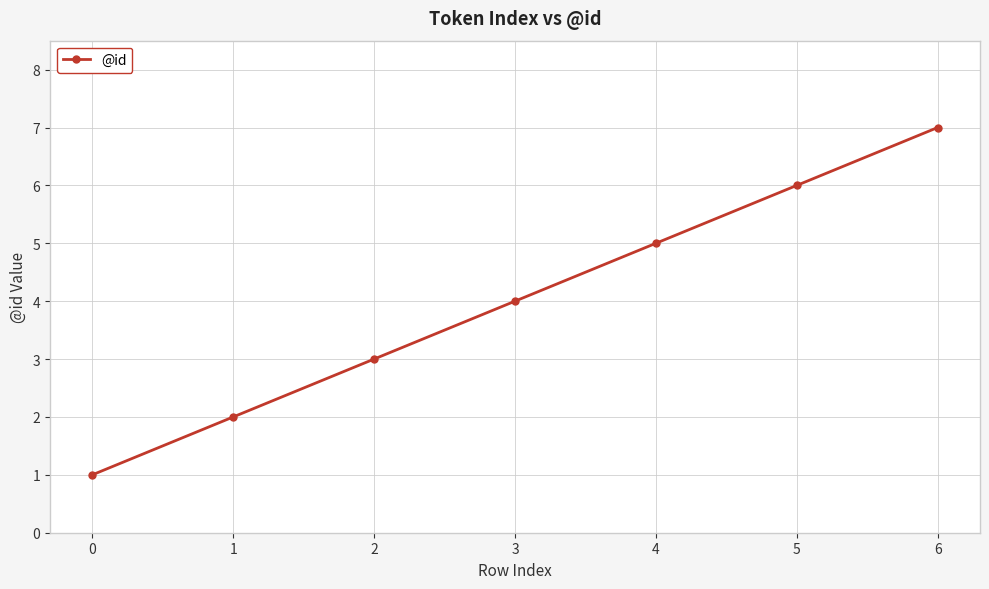

Reading right to left, list all the values displayed in this chart.

6=7	5=6	4=5	3=4	2=3	1=2	0=1